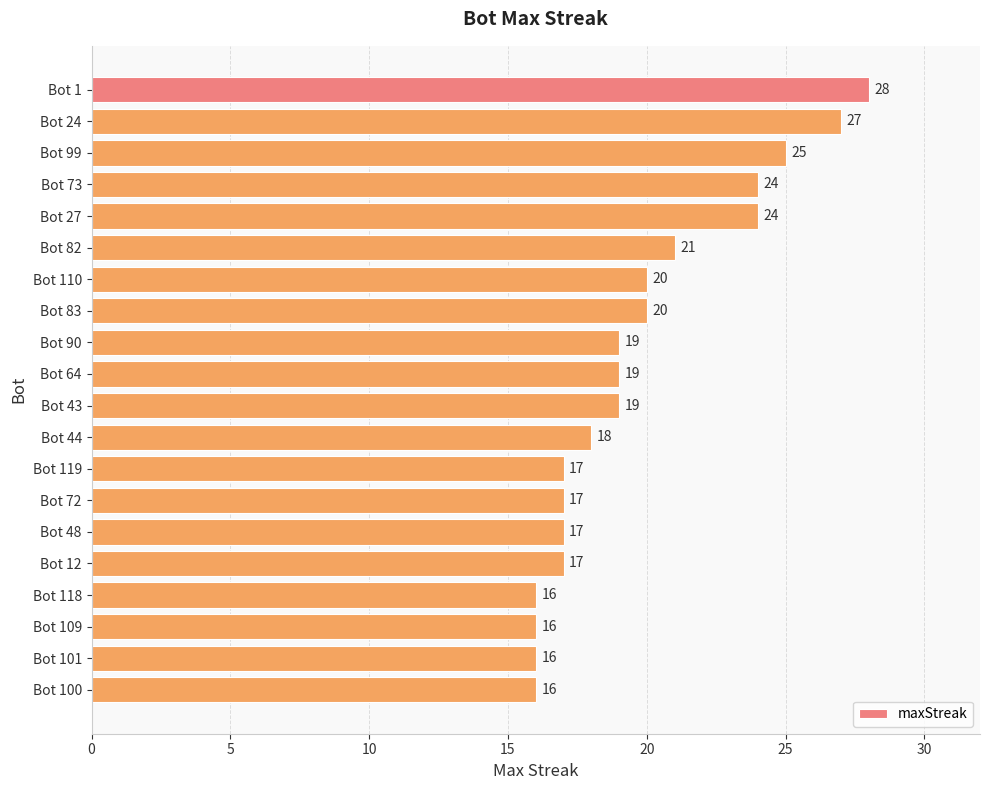

Does the chart contain any negative values?

No